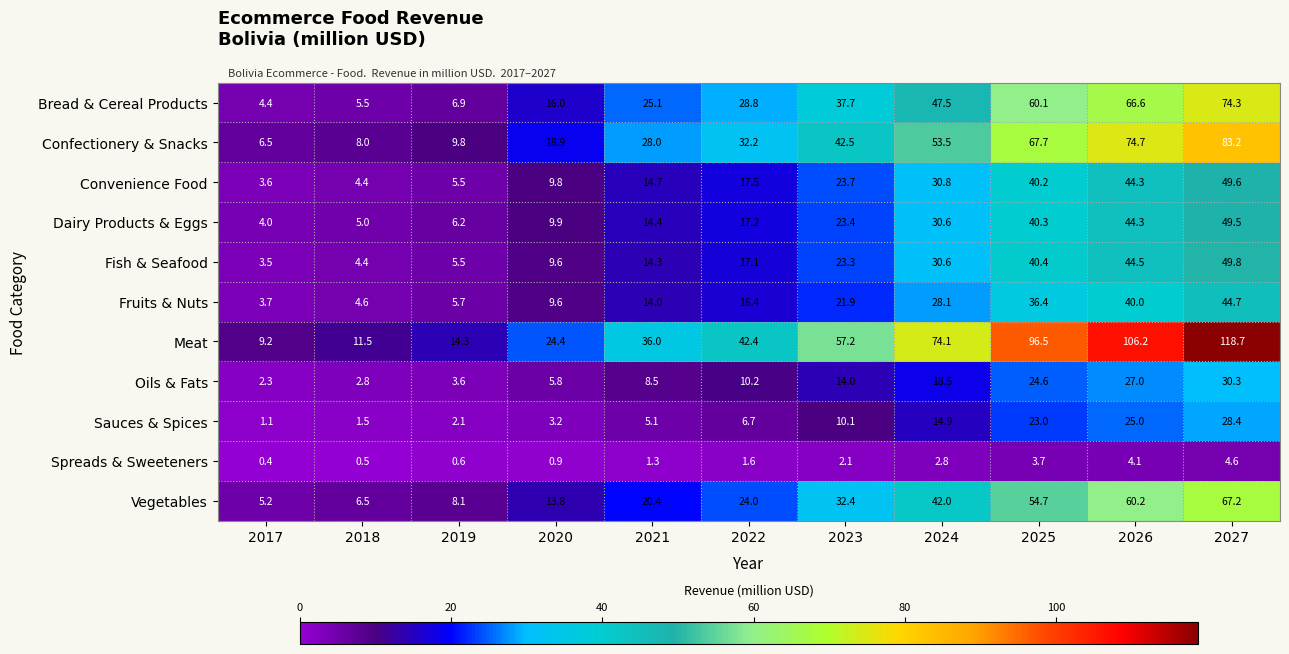

What is the difference between the highest and lowest values at 2026?

102.1